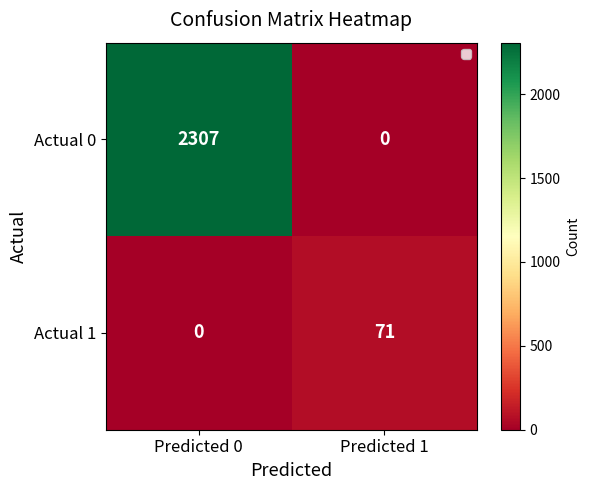

What is the greatest value displayed?

2307